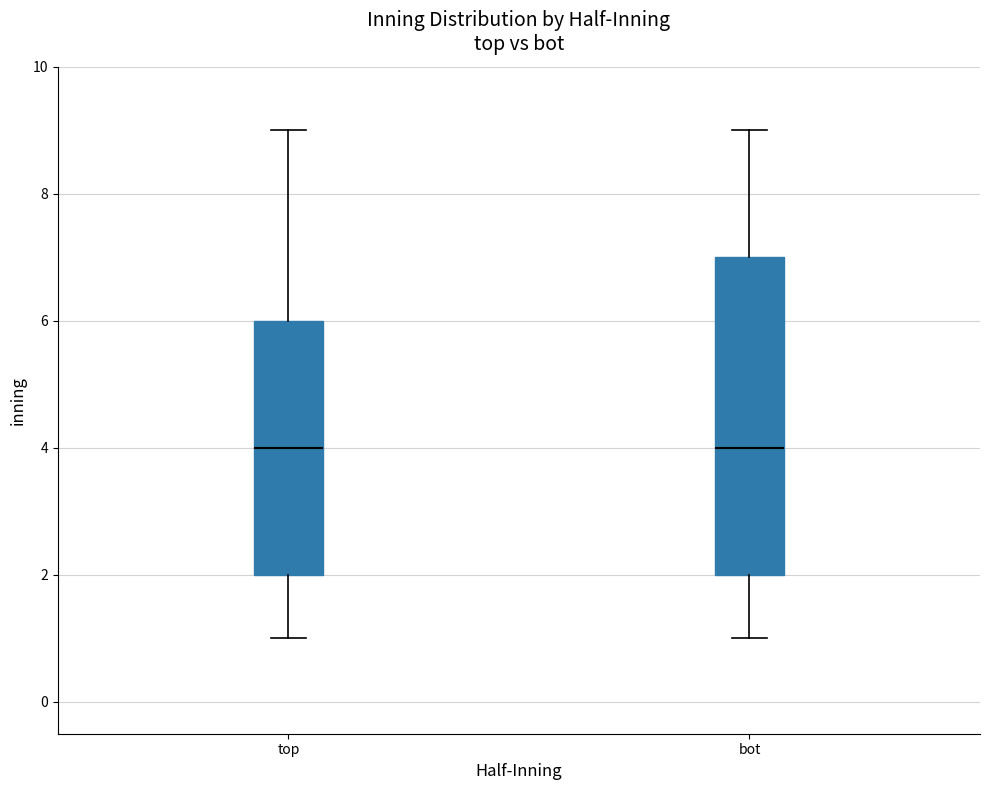

Where is the lower edge of the box for top on the y-axis? The values are not printed on the chart, so give them approximately, as read against the axis.

2